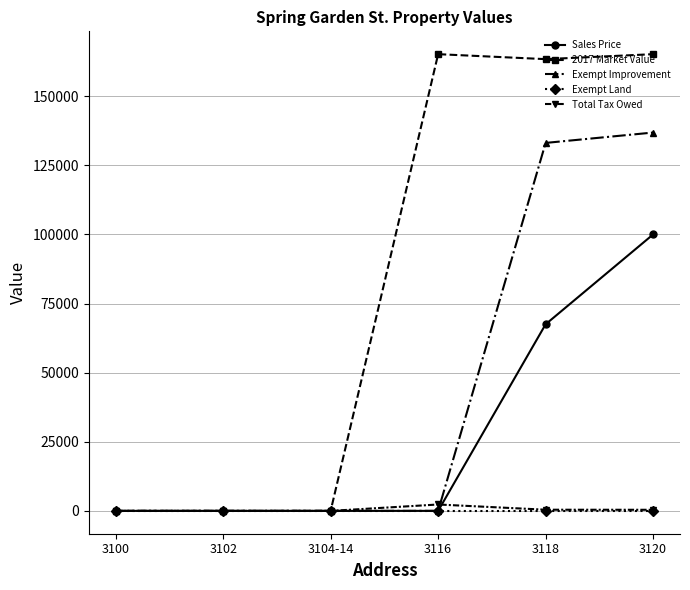

Which series has the largest range (max minus min)?

2017 Market Value